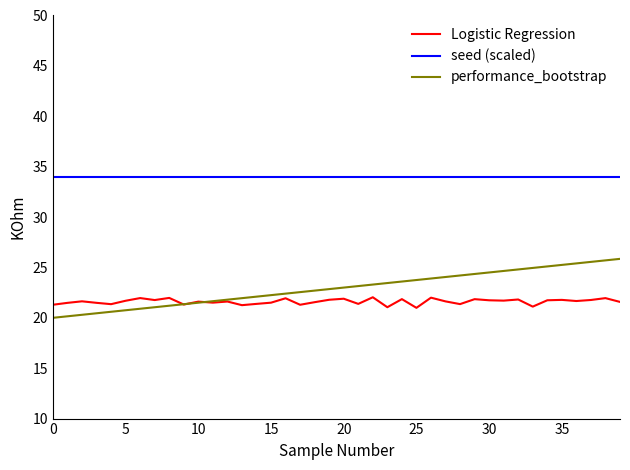

Rank the series by their maximum value, from highest to lowest.

seed (scaled), performance_bootstrap, Logistic Regression